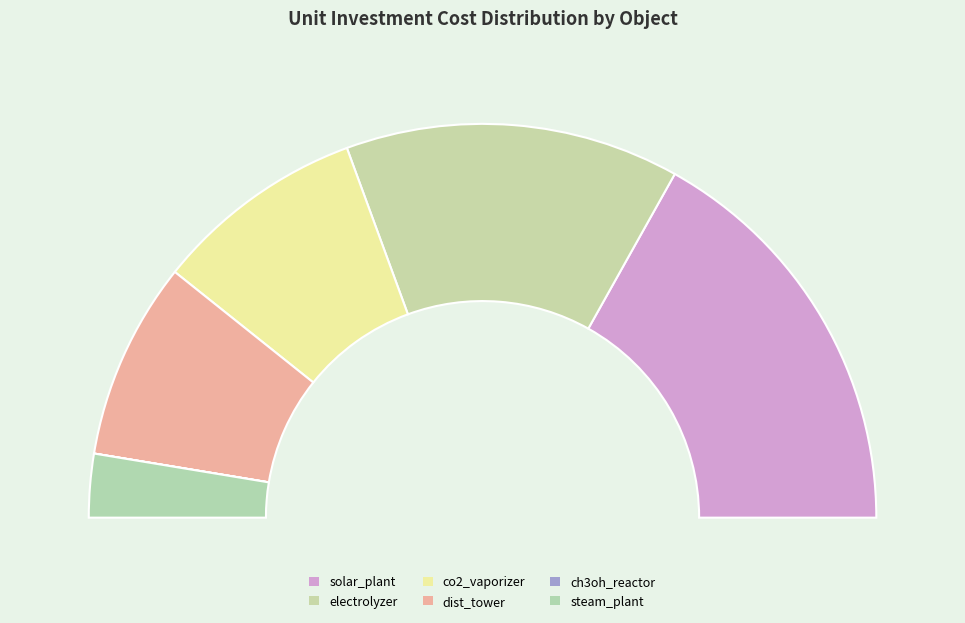

True or false: dist_tower accounts for 28% of the total.

False